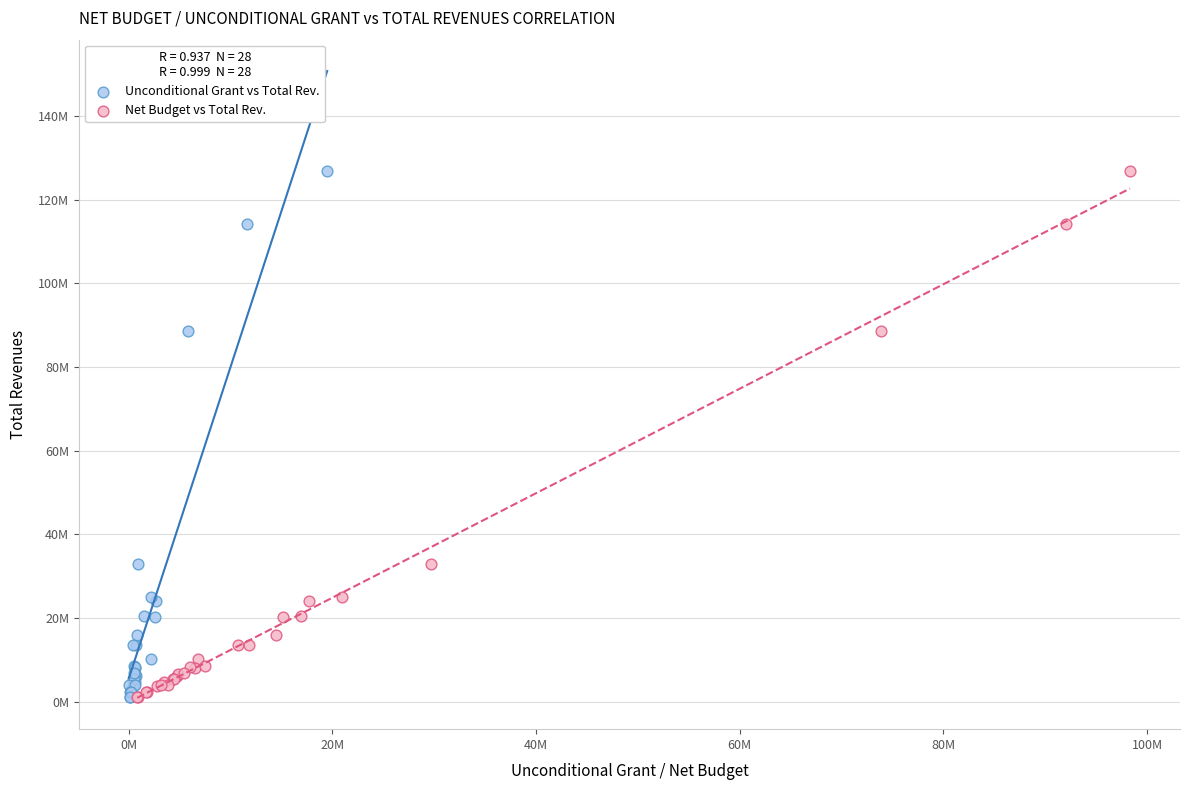

What are all the series names shown in the legend?

Unconditional Grant vs Total Rev., Net Budget vs Total Rev.